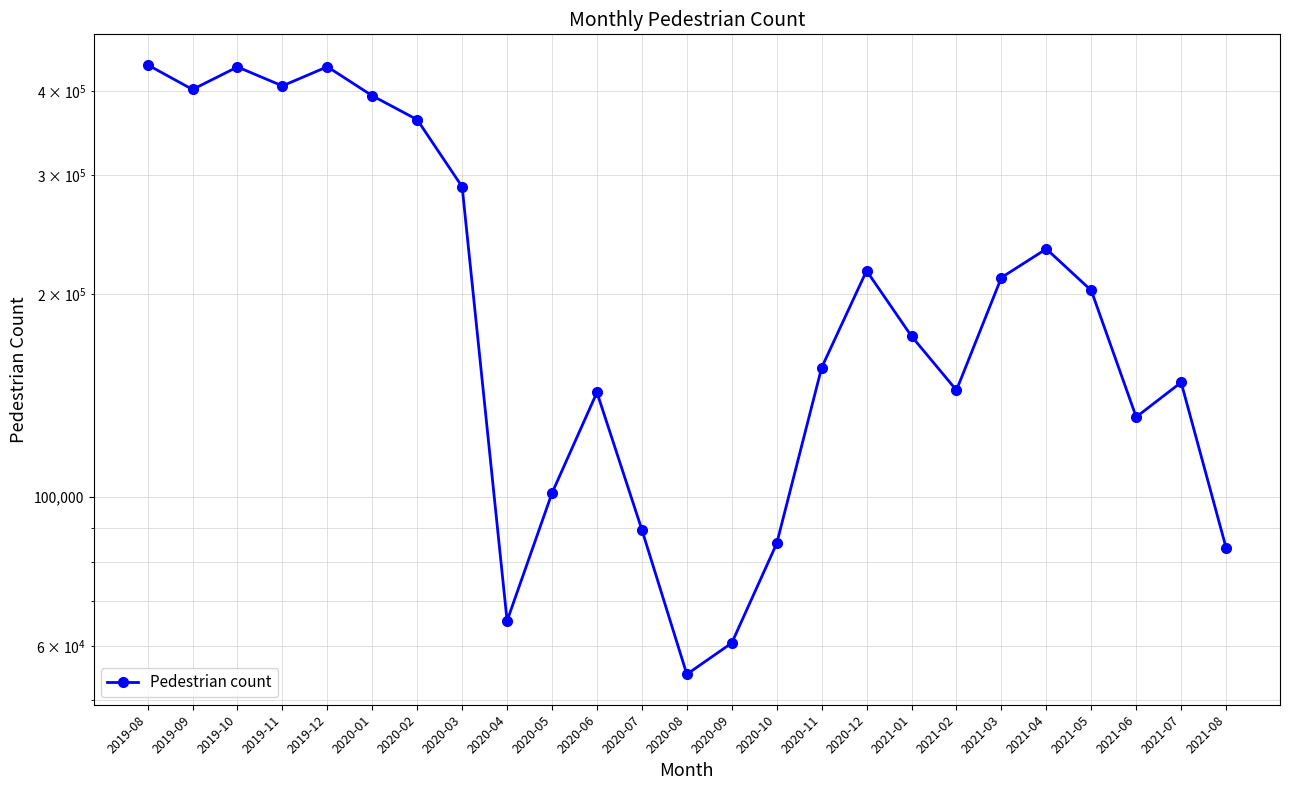

How many data points are less than 173221?

12